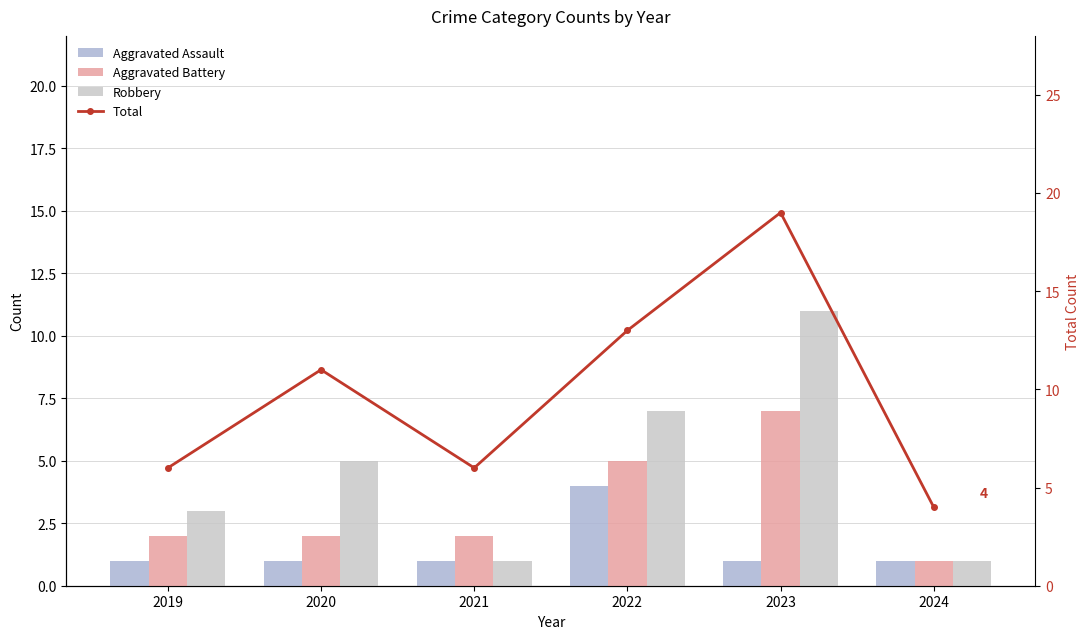

How many values in the Robbery series are below 5?

3